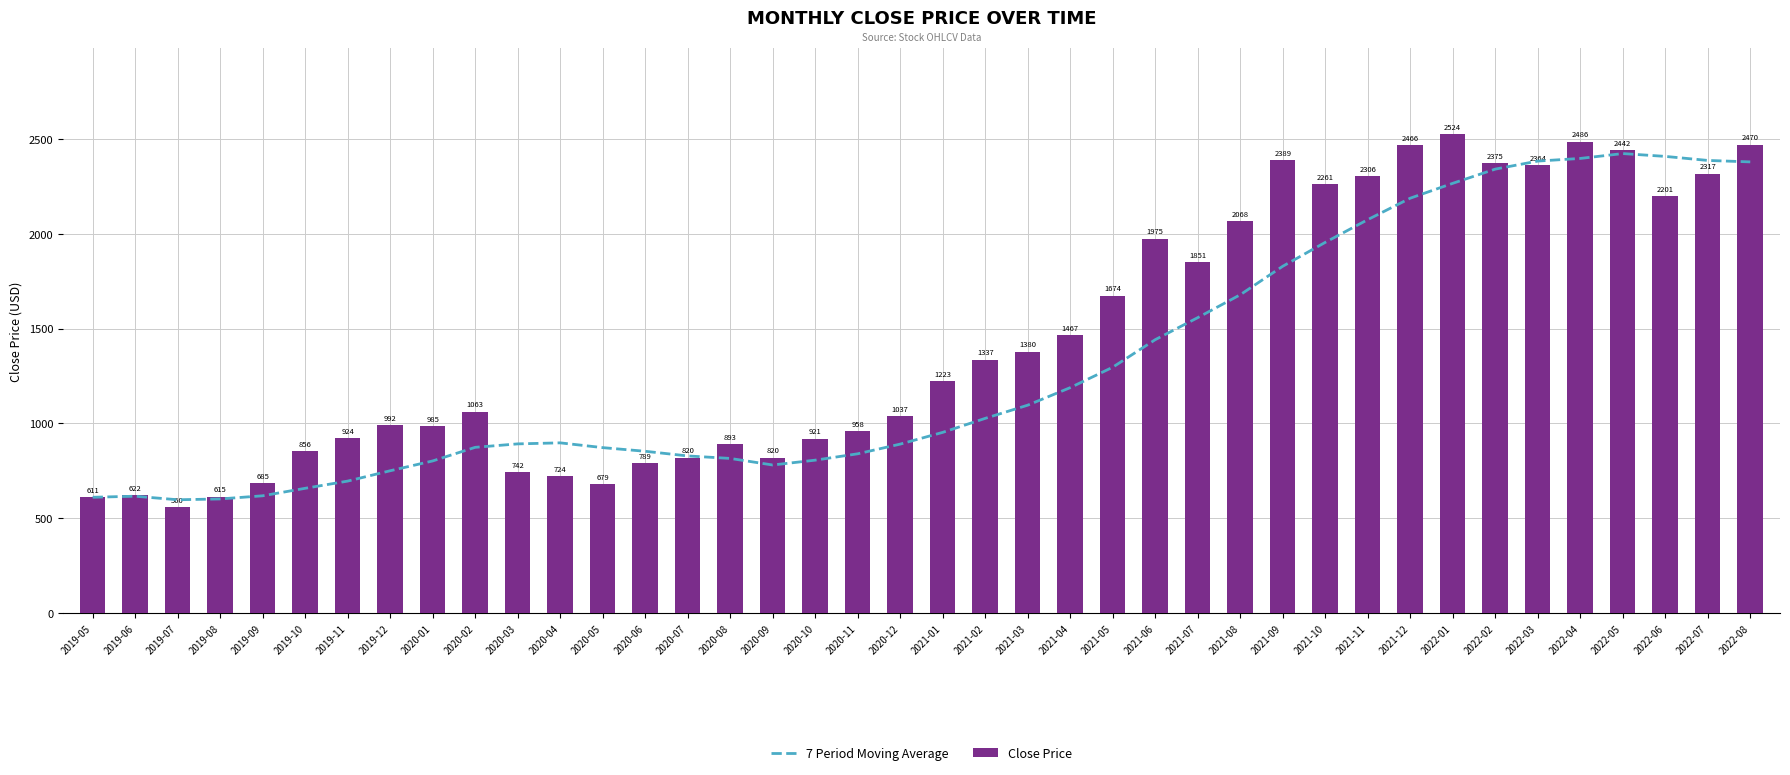

What is the maximum value shown in the chart?

2523.9